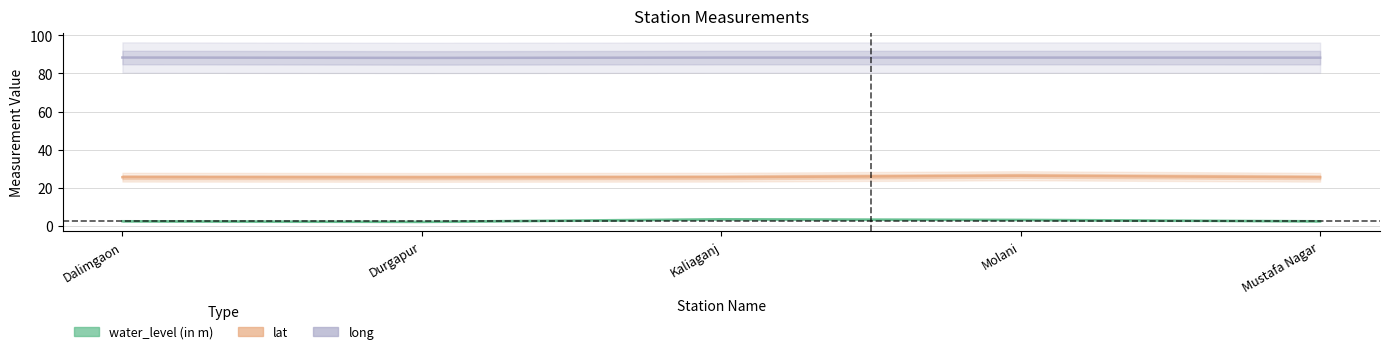

Does the chart display data point markers on the line(s)?

No